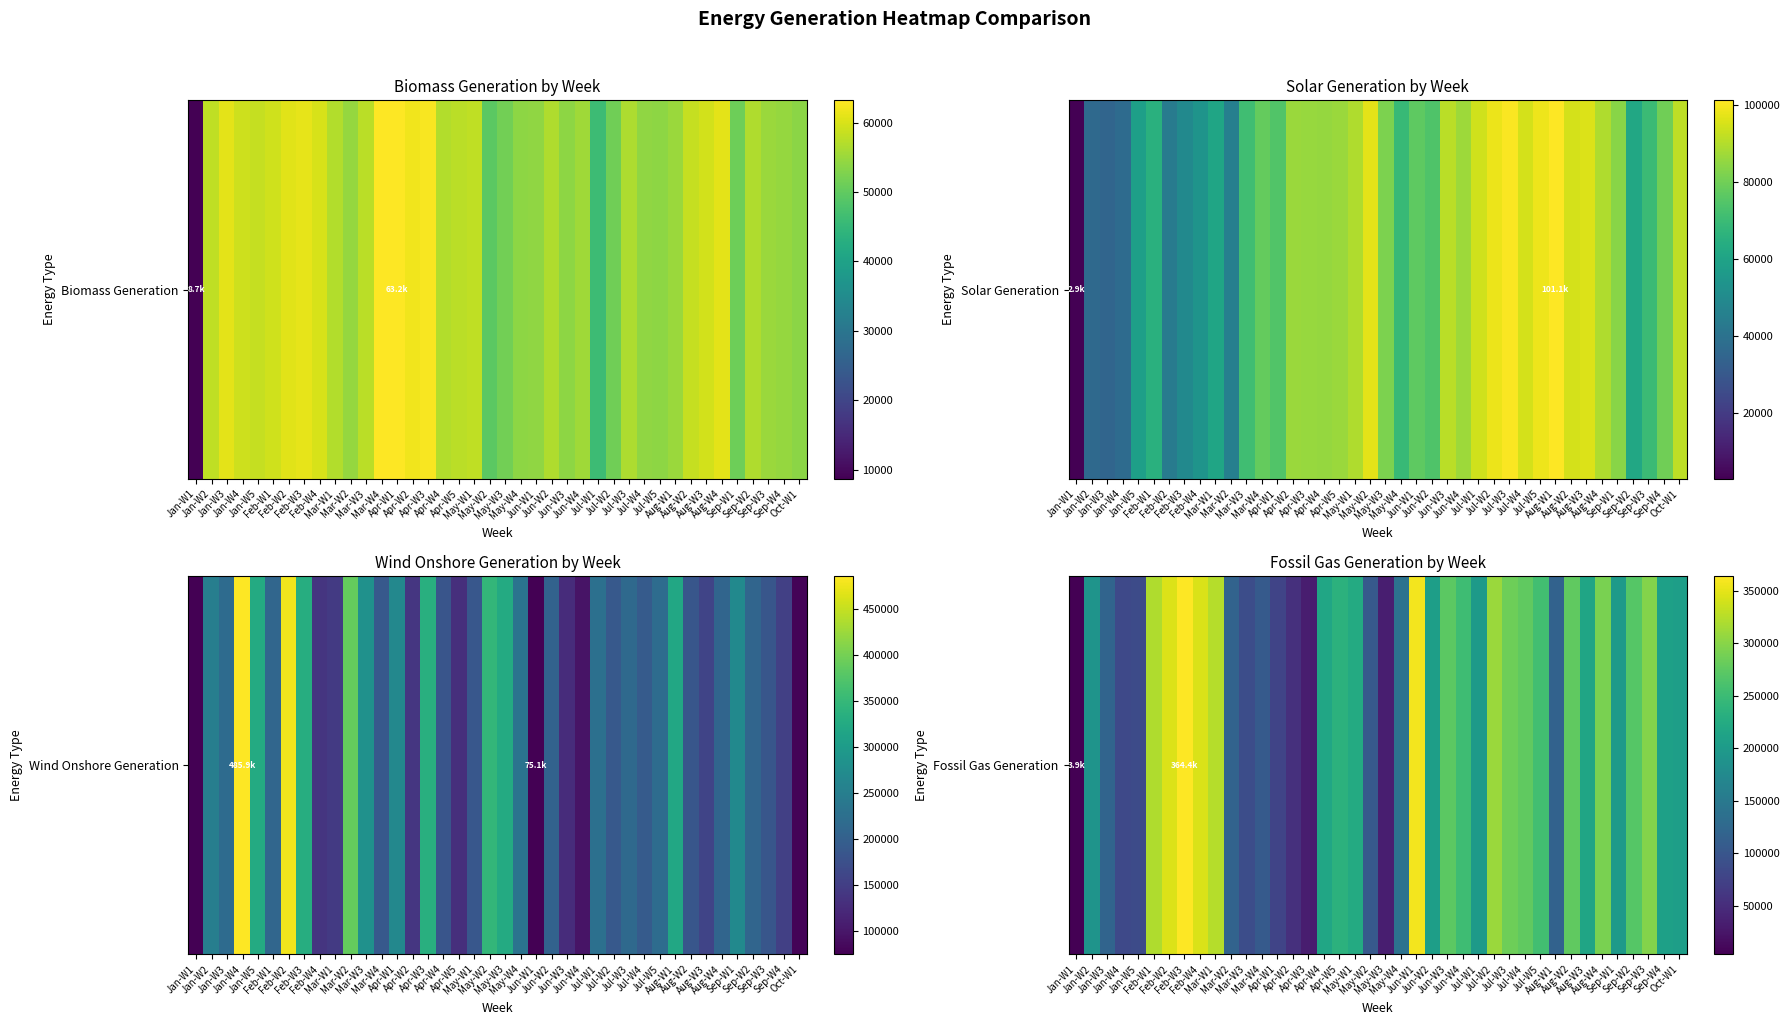

Read the value at Jan-W1, to the nearest 50.

3900